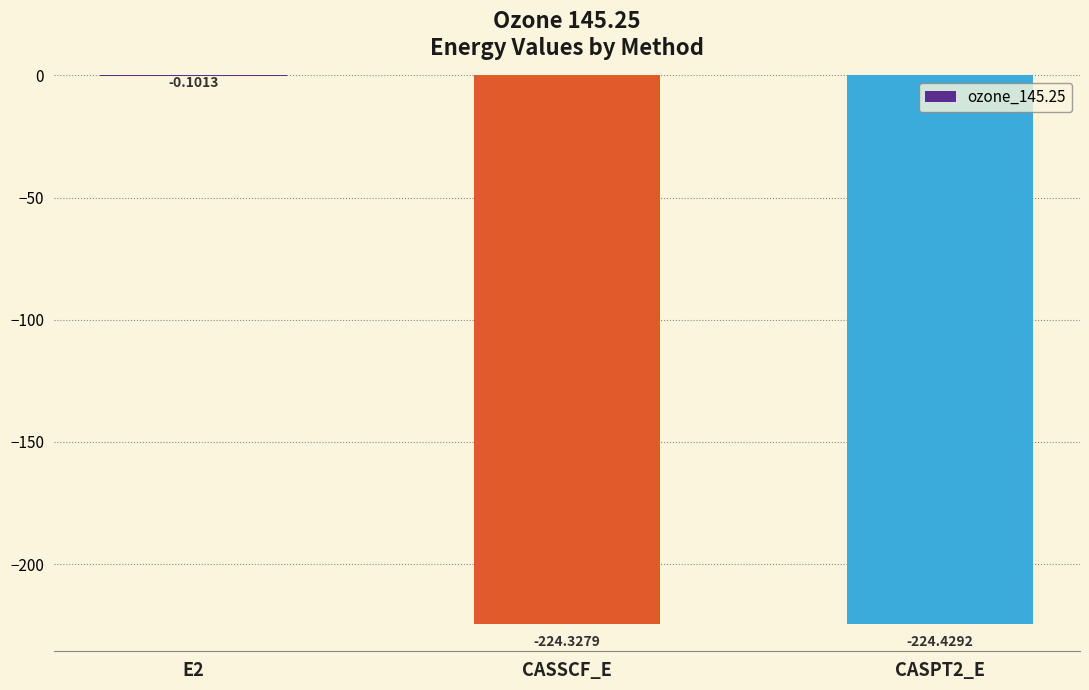

What is the average value?

-149.6